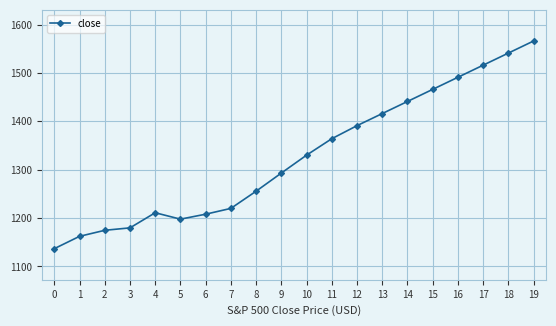

What value does the data have at 15?

1466.0